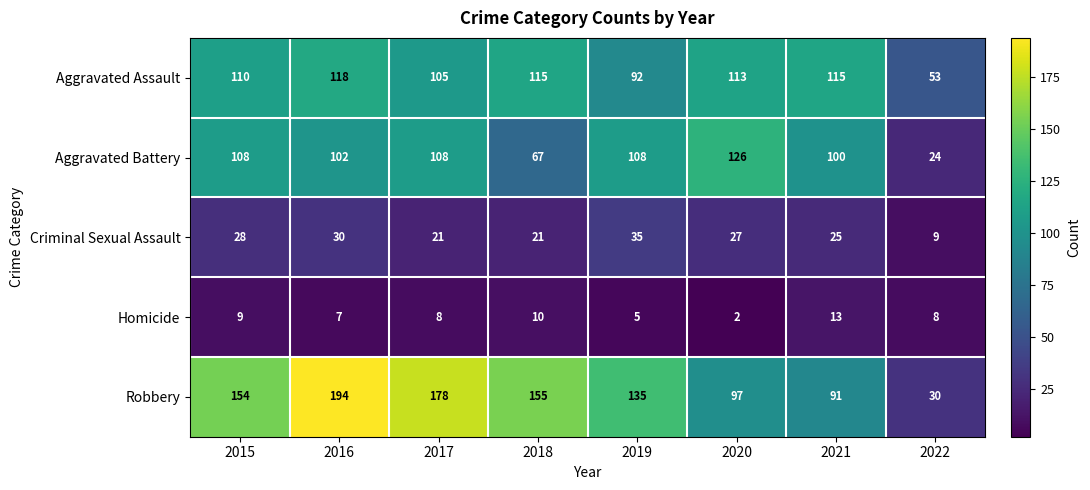

What is the spread (max minus min) of values at 2021?

102